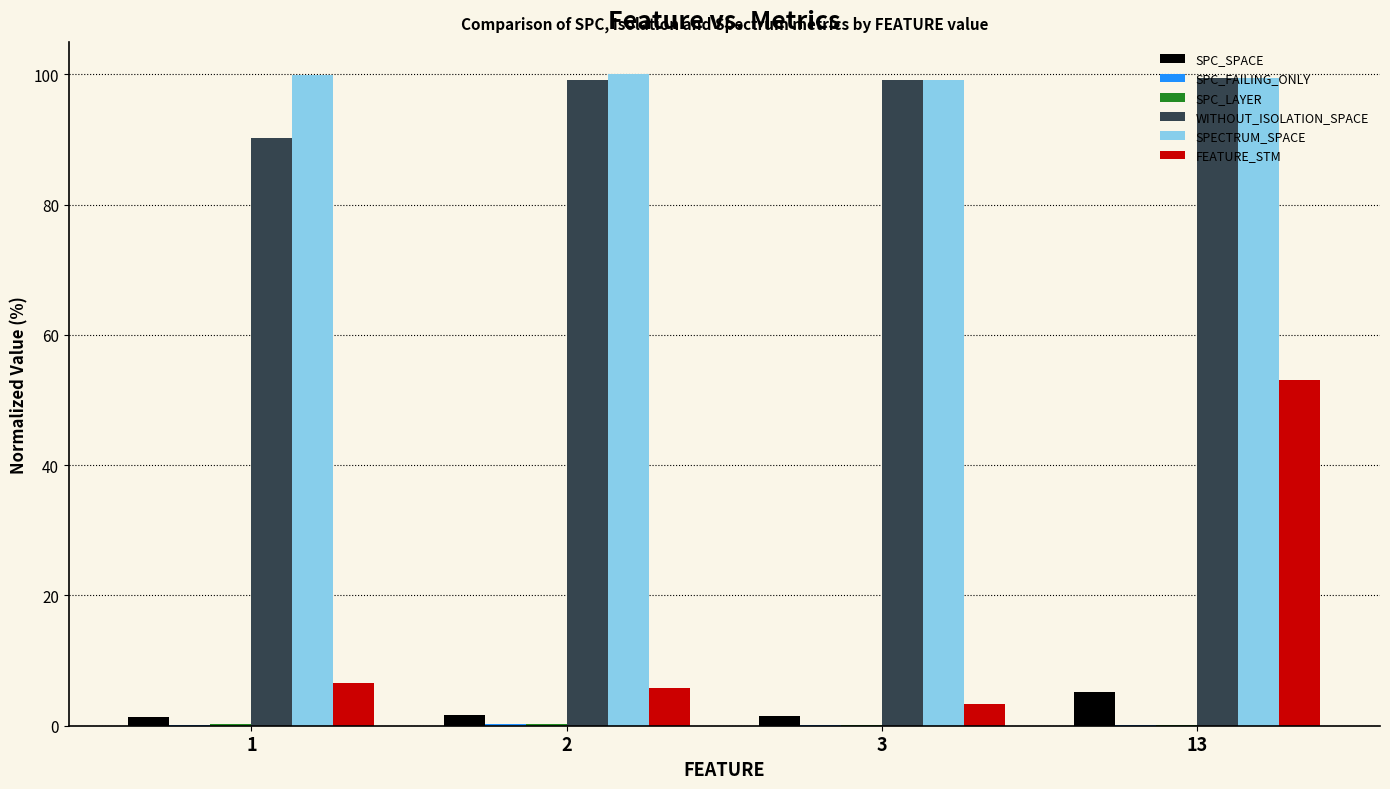

What is the highest value of the SPC_SPACE series?

5.1